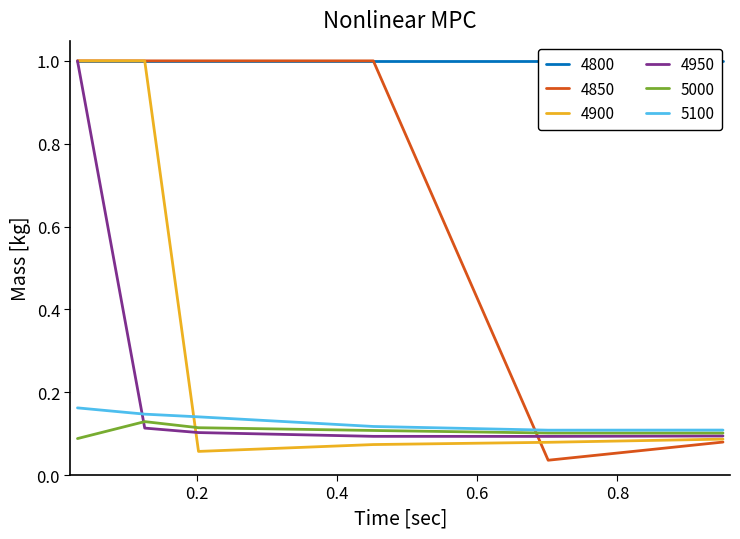

What is the spread (max minus min) of values at 0.2?

0.9